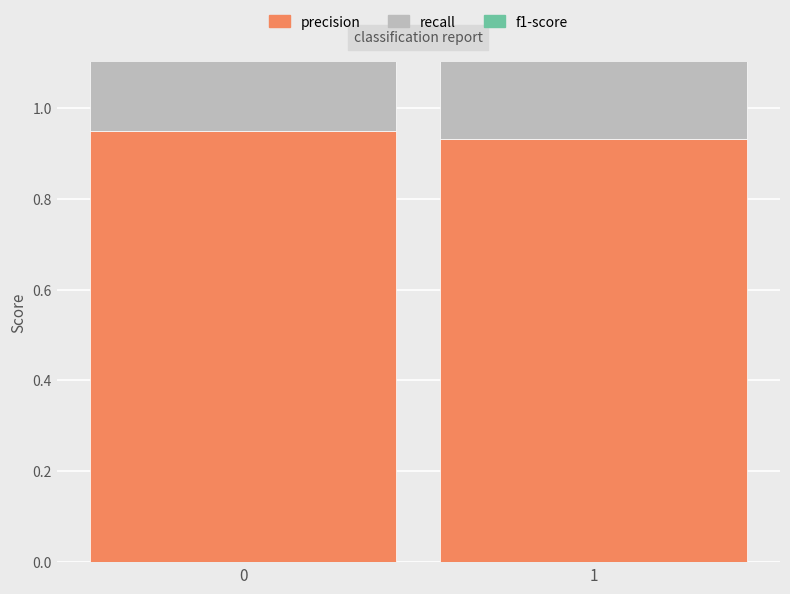

Is the value of recall at 1 greater than the value of f1-score at 0?

Yes